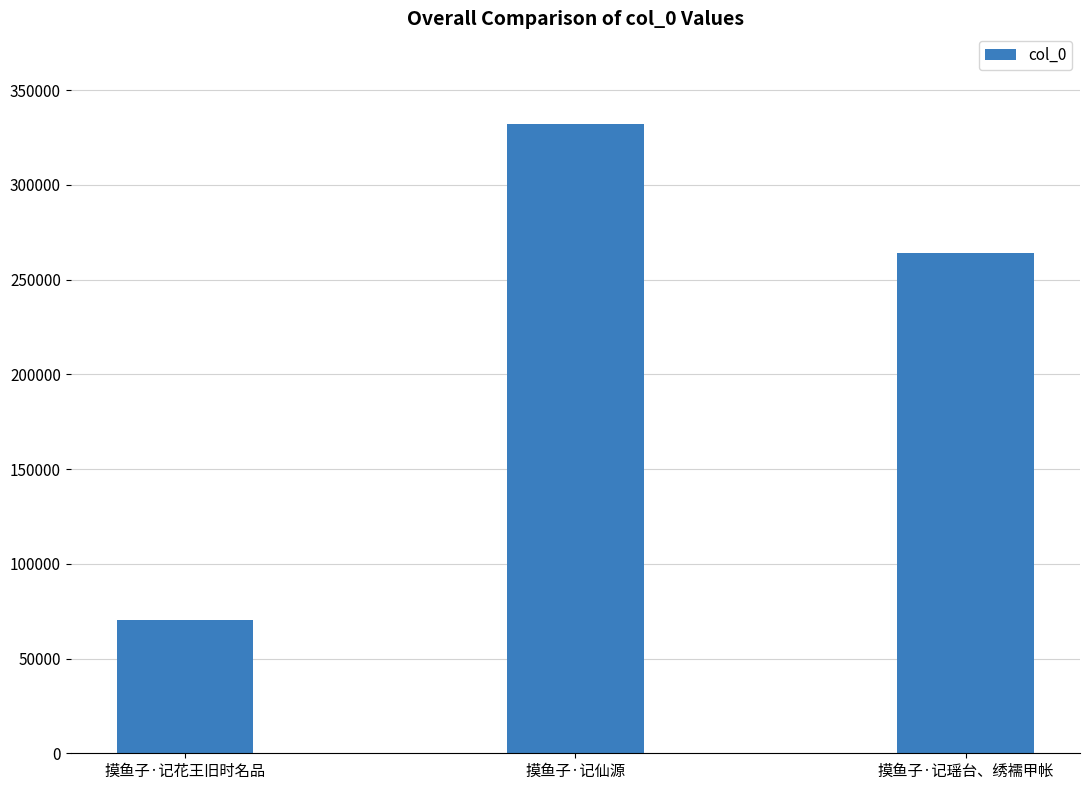

The value at 摸鱼子·记仙源 is 332376. True or false?

True